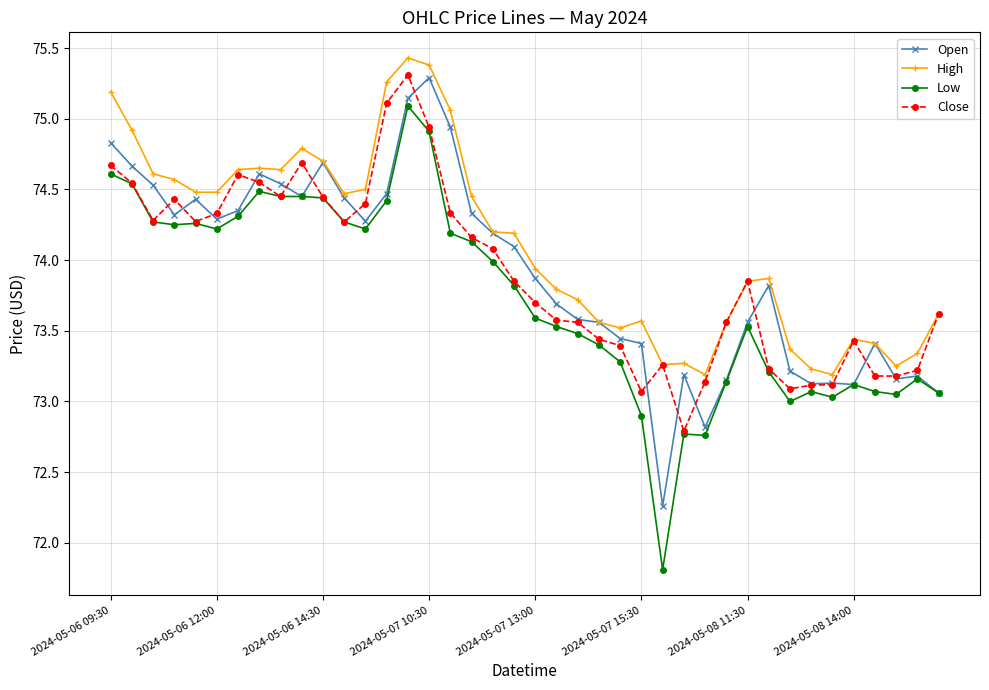

How many data points in Open are less than 74?

20